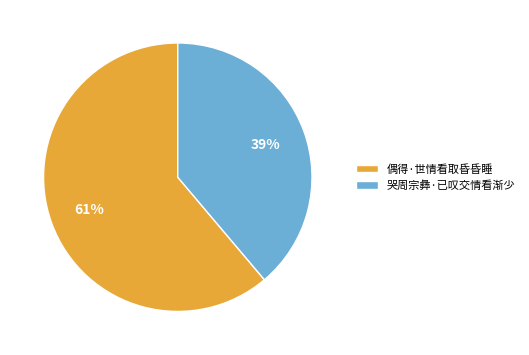

To the nearest percent, what is the difference between the 哭周宗彝·已叹交情看渐少 and 偶得·世情看取昏昏睡 slice percentages?

22%